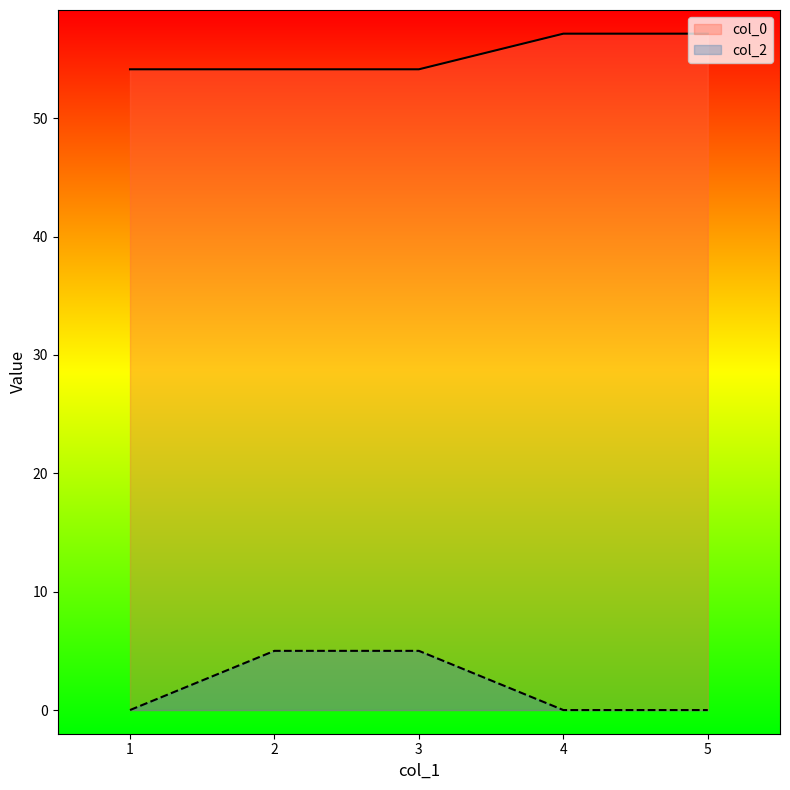

What value does the col_0 series have at 4?

57.1